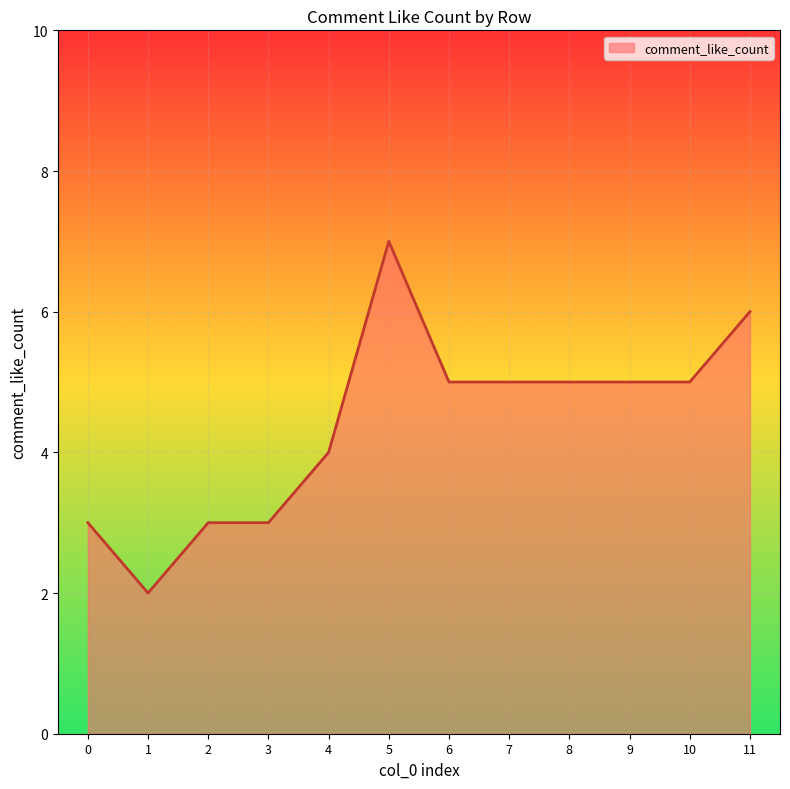

Count the number of categories in the chart.

12